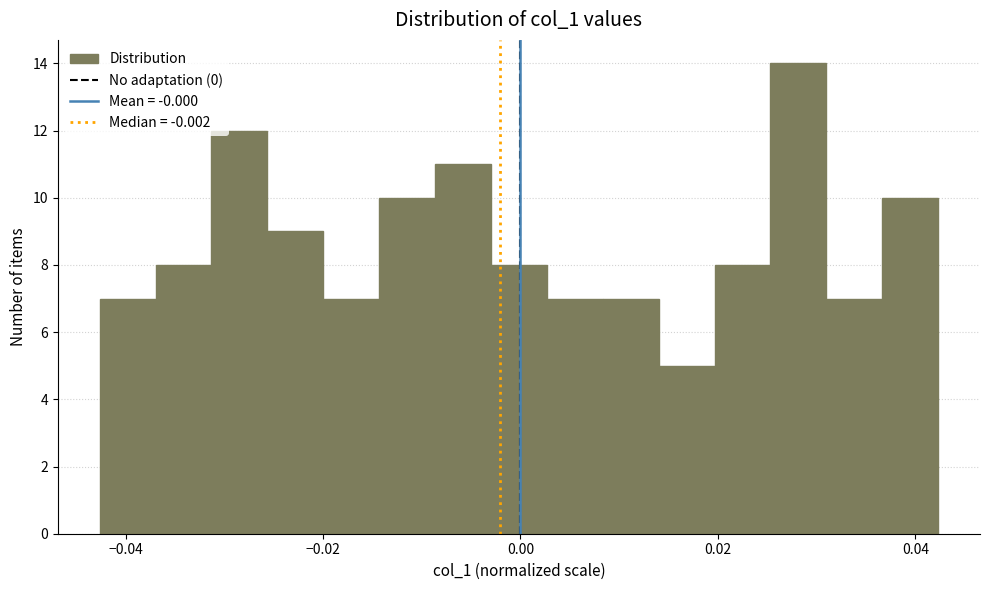

Read against the x-axis, roughly where is the centre of the tallest bar?

0.028